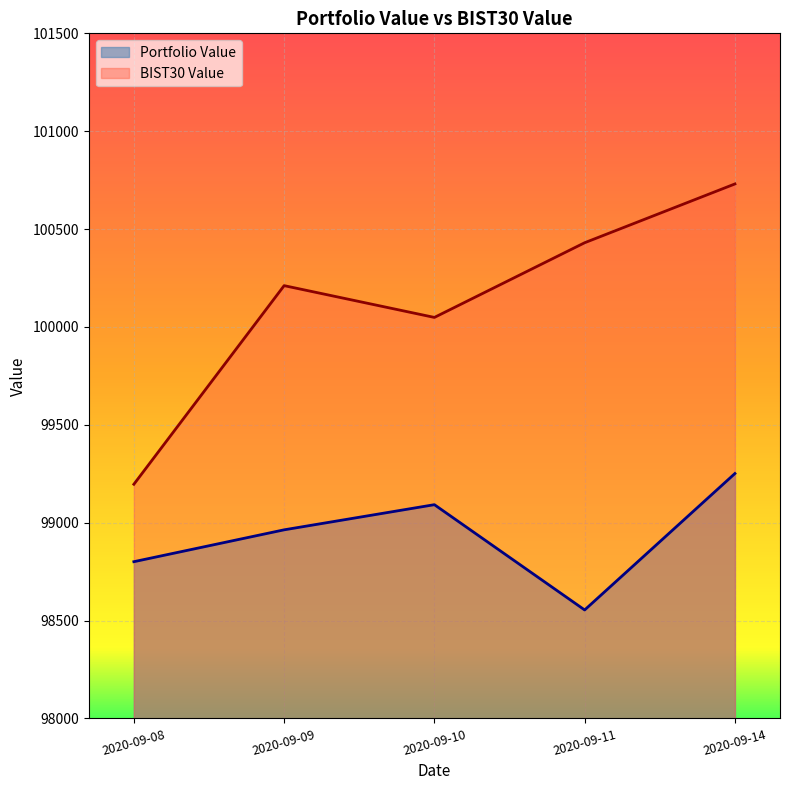

What is the total value across all series at 2020-09-14?

199981.8